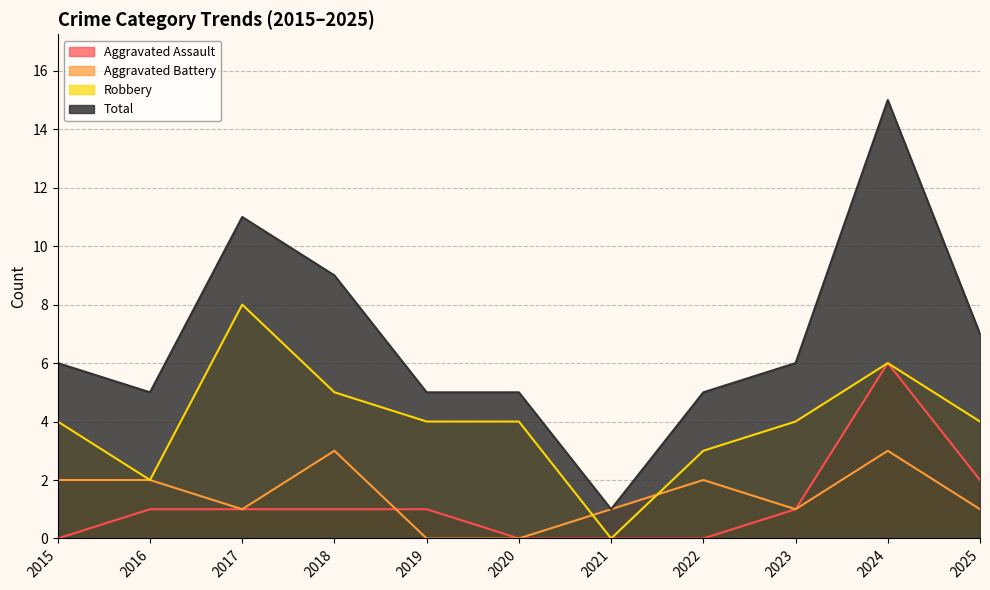

How many lines are shown in the chart?

4